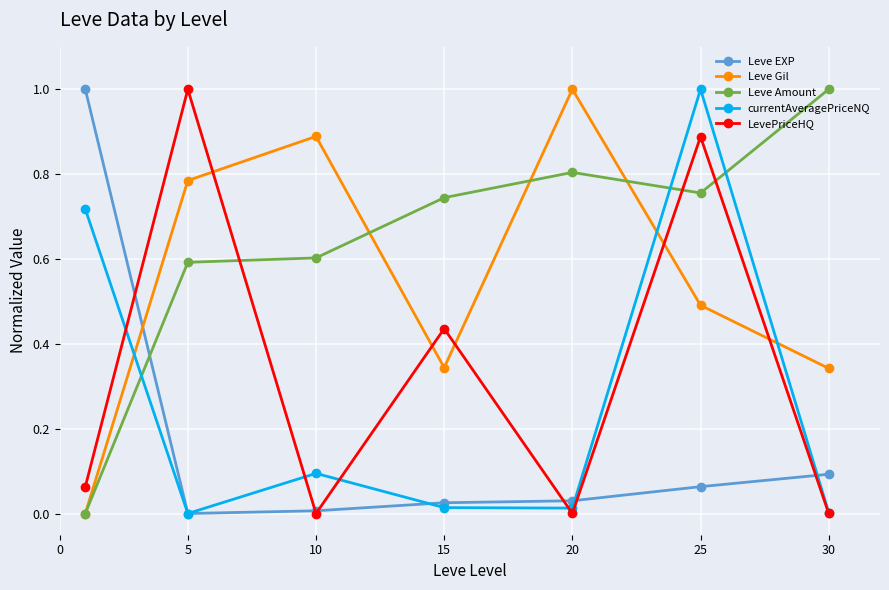

After their last crossing, which series has the higher values: LevePriceHQ or Leve Amount?

Leve Amount